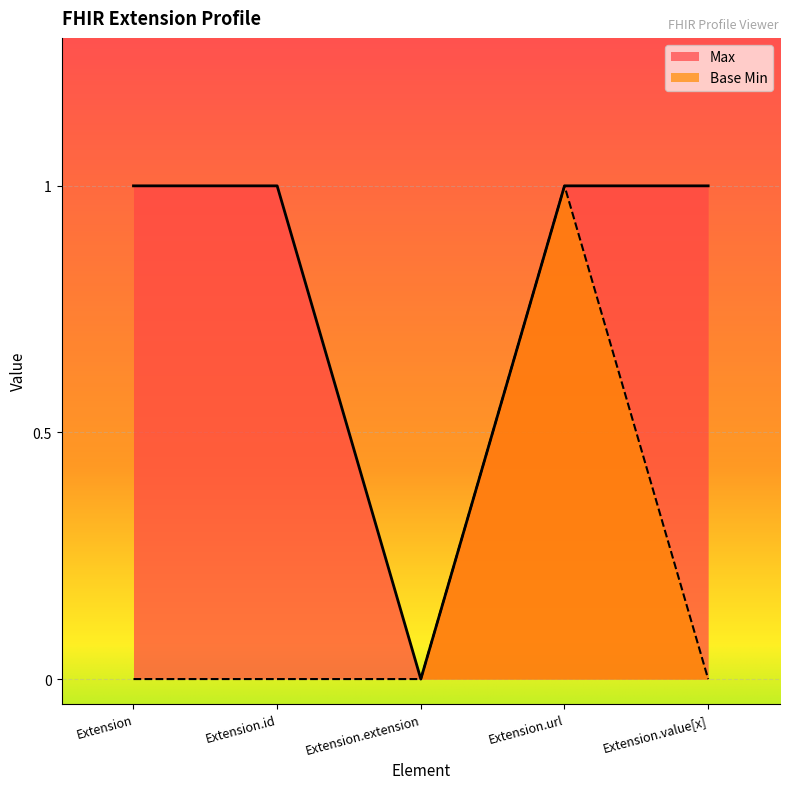

At which label is Base Min closest to 0?

Extension